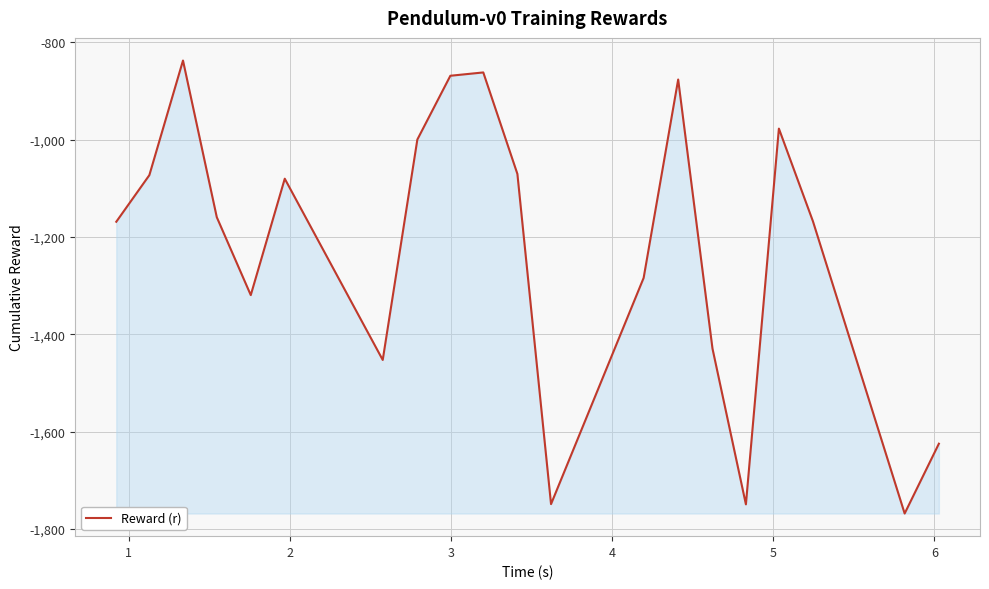

What is the maximum value shown in the chart?

-837.3